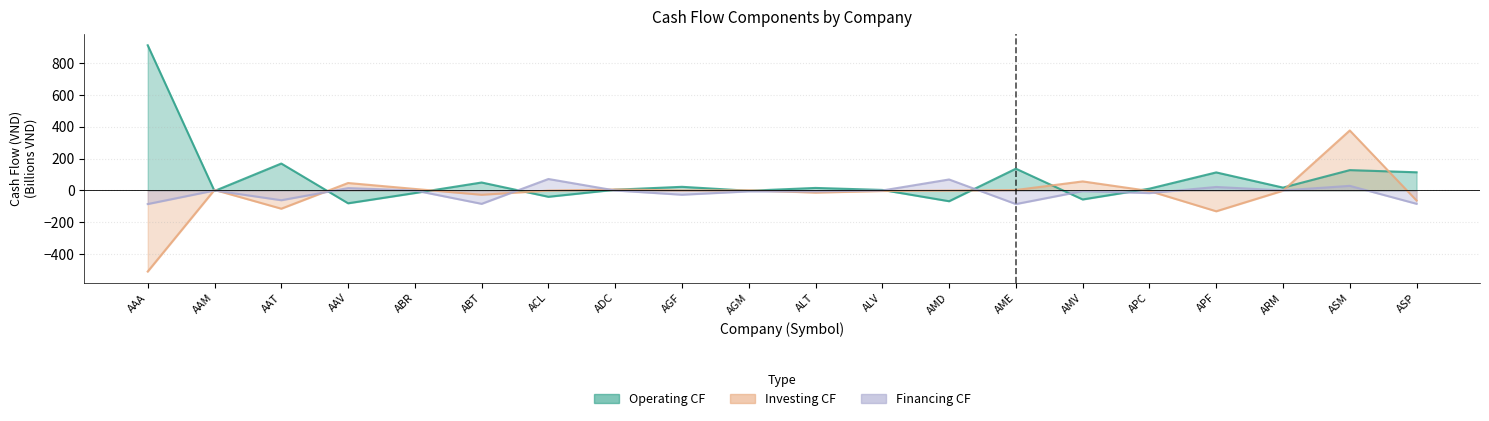

Reading left to right, extract all data points from this chart.

Operating CF: AAA=911.9	AAM=-3.2	AAT=169.3	AAV=-80.4	ABR=-16.1	ABT=50.1	ACL=-39.6	ADC=4.8	AGF=23.1	AGM=-1.7	ALT=16.0	ALV=3.4	AMD=-67.5	AME=136.9	AMV=-56.4	APC=11.4	APF=113.6	ARM=18.1	ASM=127.9	ASP=114.3
Investing CF: AAA=-509.1	AAM=3.6	AAT=-114.4	AAV=47.0	ABR=9.6	ABT=-26.9	ACL=-0.7	ADC=6.5	AGF=0.3	AGM=1.4	ALT=-13.4	ALV=-3.2	AMD=-0.4	AME=3.0	AMV=57.0	APC=-3.3	APF=-130.6	ARM=-1.4	ASM=377.0	ASP=-63.2
Financing CF: AAA=-85.2	AAM=0.0	AAT=-61.2	AAV=14.8	ABR=0.0	ABT=-83.8	ACL=72.1	ADC=0.0	AGF=-26.6	AGM=-5.5	ALT=-5.7	ALV=0.0	AMD=69.1	AME=-85.3	AMV=-4.0	APC=-16.3	APF=22.1	ARM=0.4	ASM=29.2	ASP=-83.7